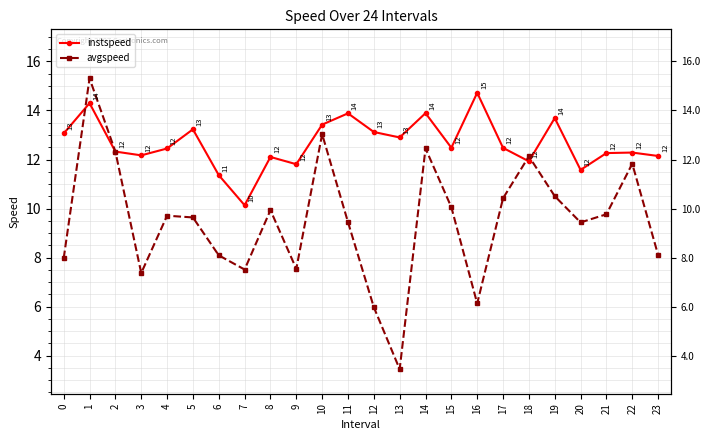

Is the value of instspeed at 16 greater than the value of avgspeed at 14?

Yes